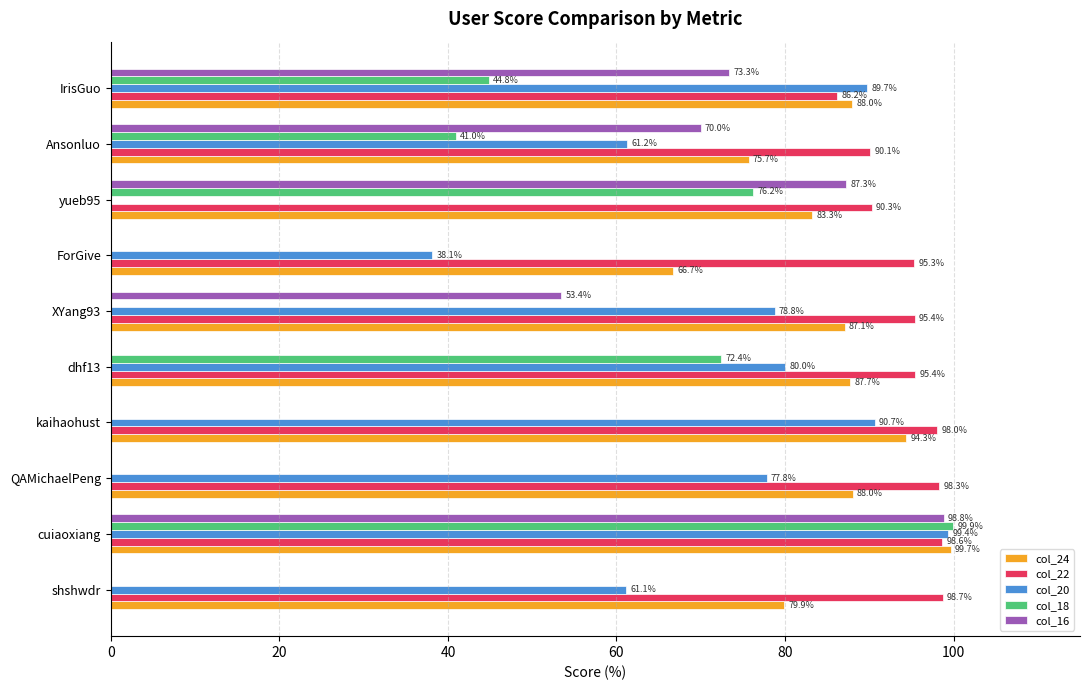

Is the value of col_20 at QAMichaelPeng greater than the value of col_22 at QAMichaelPeng?

No